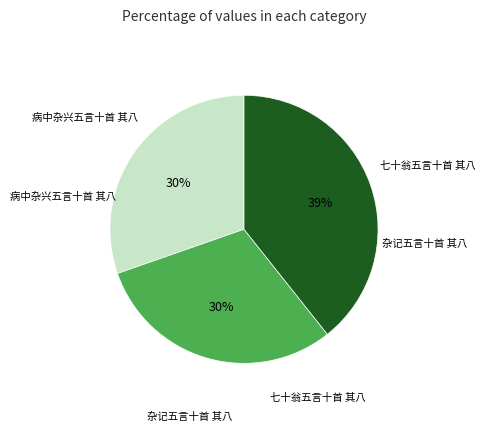

True or false: 杂记五言十首 其八 accounts for 25% of the total.

False